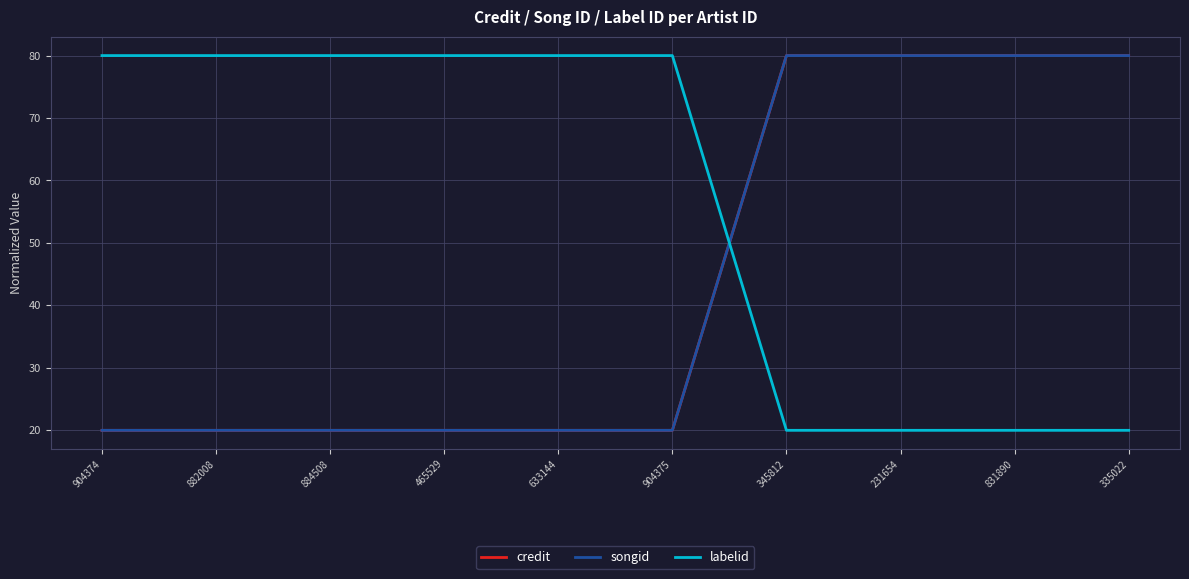

Which series has the largest range (max minus min)?

labelid